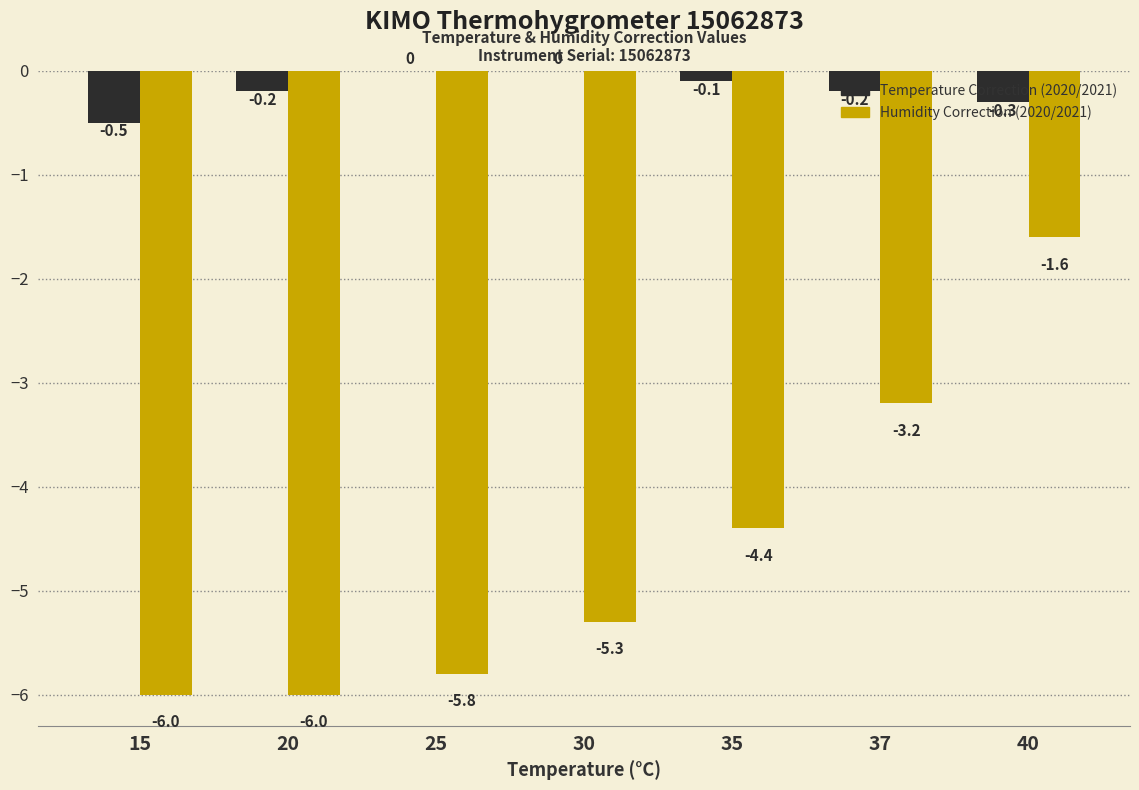

What is the difference between the Temperature Correction (2020/2021) values at 35 and 40?

0.2